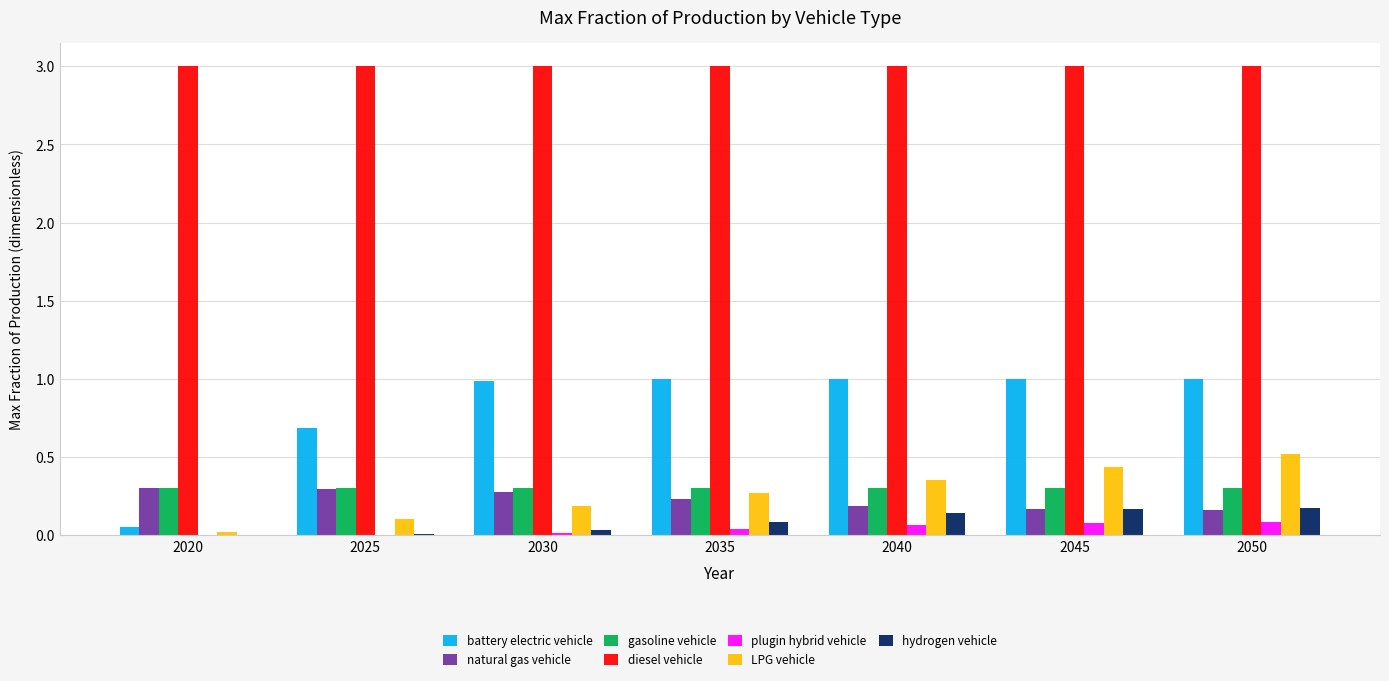

Which series has the widest spread of values?

battery electric vehicle